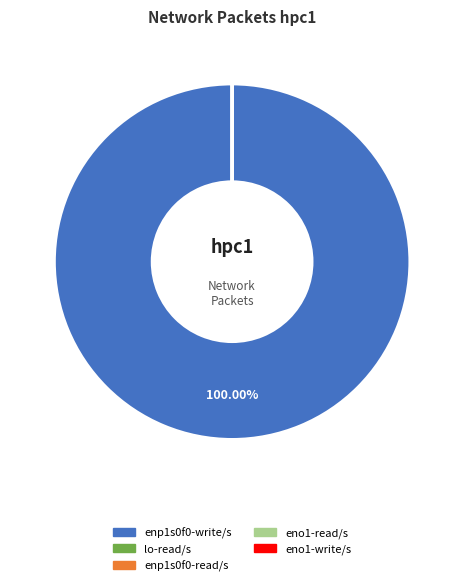

Is there any slice that represents more than half of the pie?

Yes